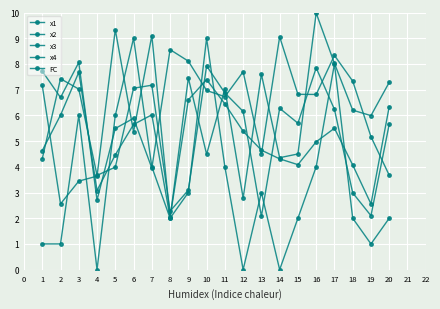

How many values in the x2 series exceed 6?

13